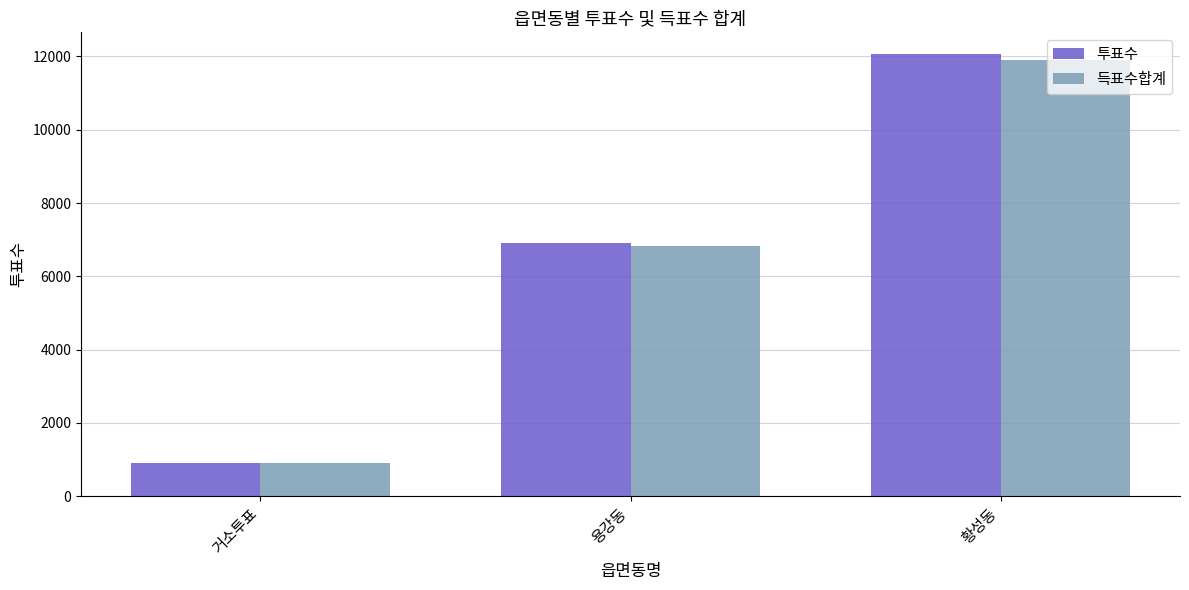

How many bars are there in each group?

2